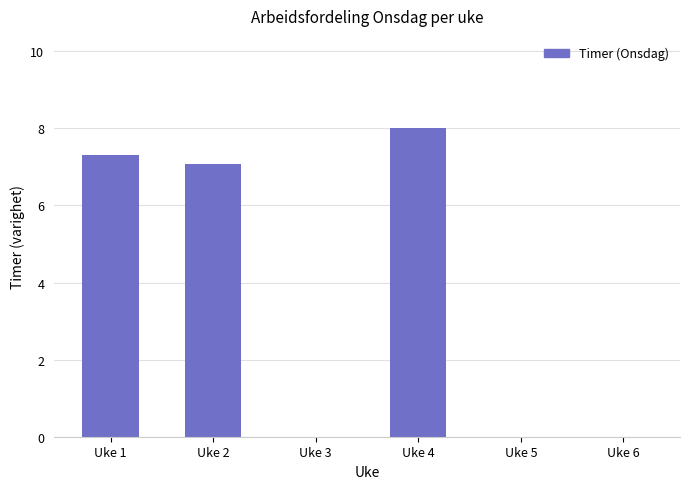

Reading right to left, what are all the values shown in this chart?

Uke 6=0.0	Uke 5=0.0	Uke 4=8.0	Uke 3=0.0	Uke 2=7.1	Uke 1=7.3